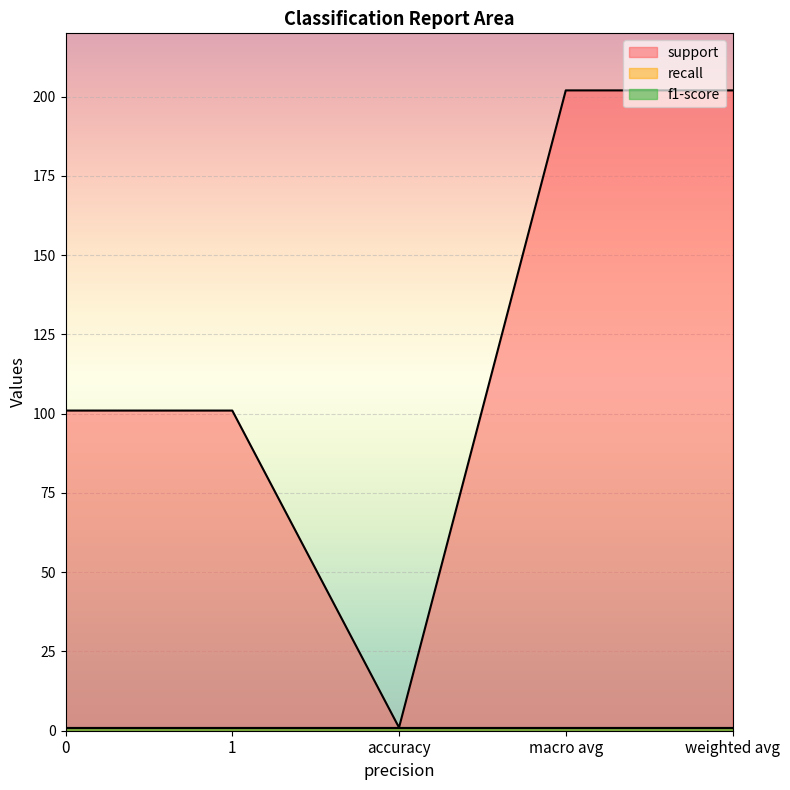

Which category has the lowest value across all series?

accuracy